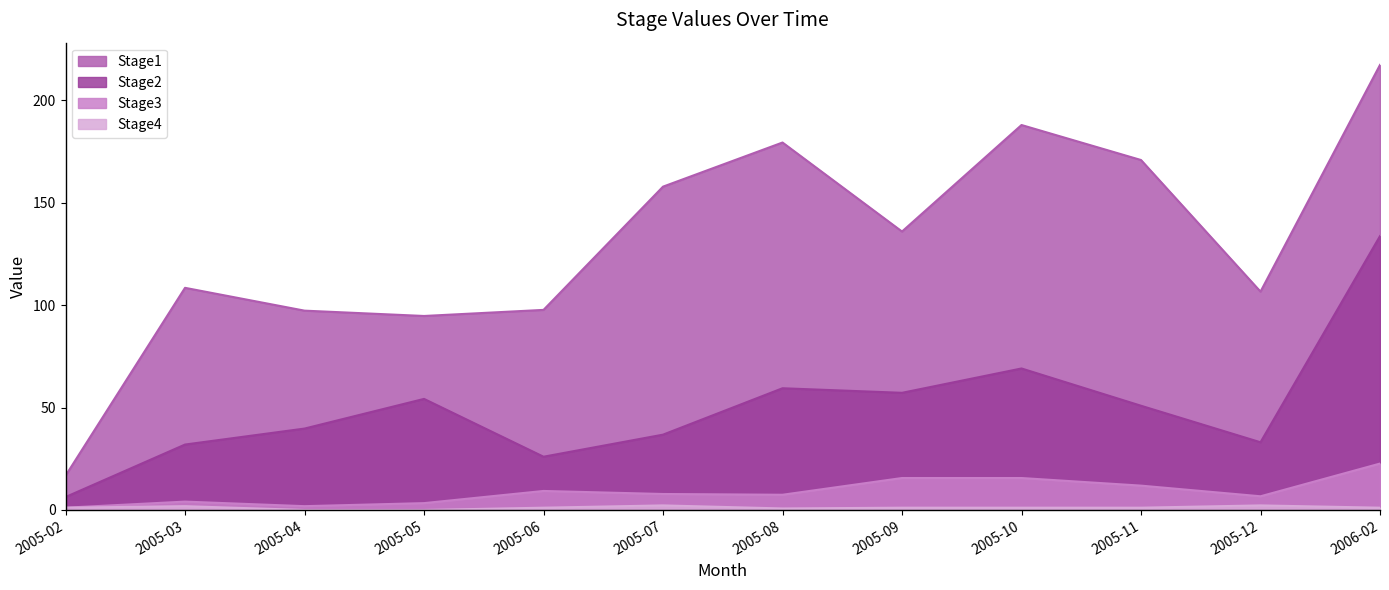

Does the chart display data point markers on the line(s)?

No